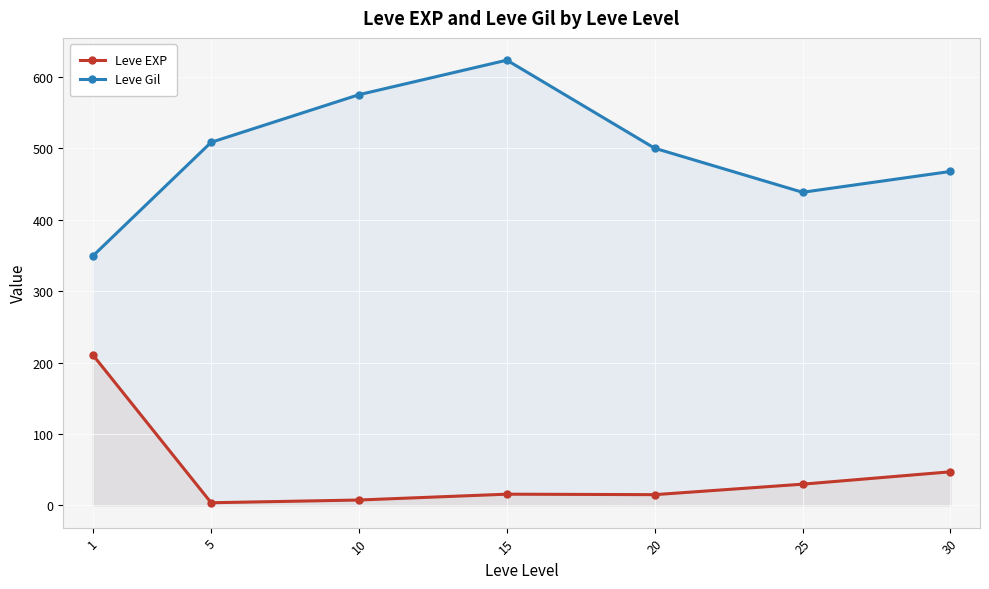

What is the minimum value for Leve Gil?

349.2